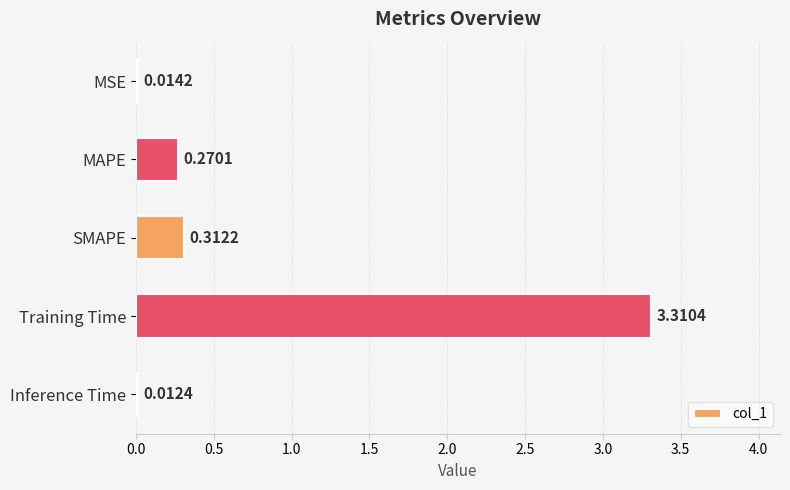

Which category has the lowest value across all series?

Inference Time